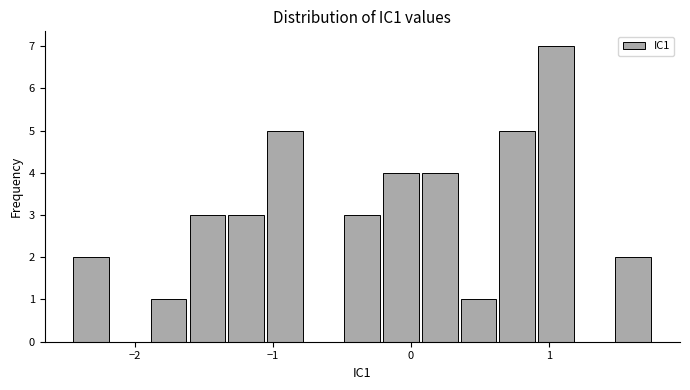

Read against the x-axis, roughly where is the centre of the tallest bar?

1.0